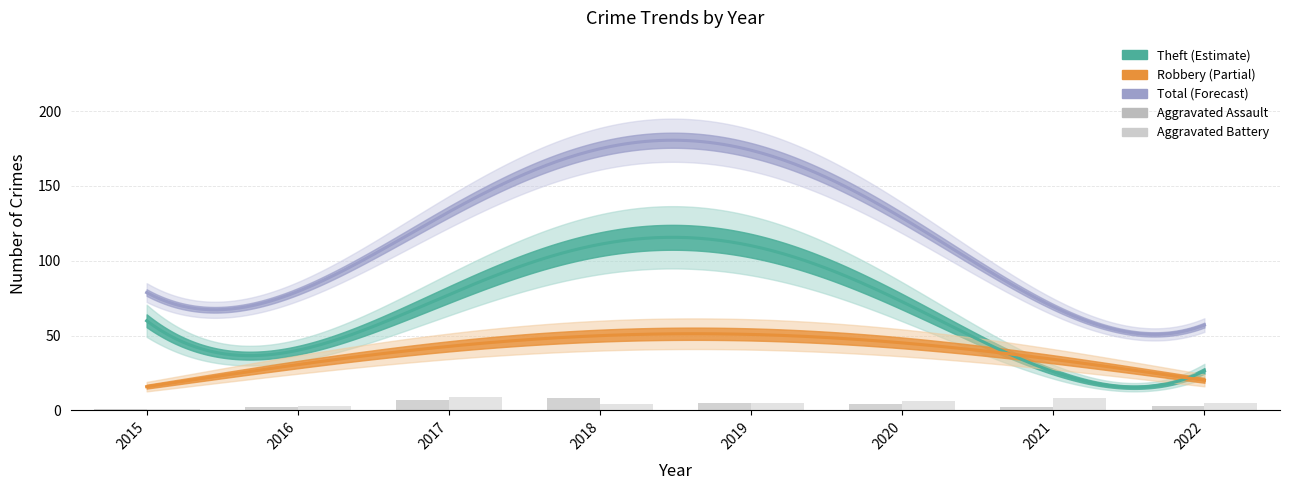

The Aggravated Assault series shows 3 at 2022. True or false?

True